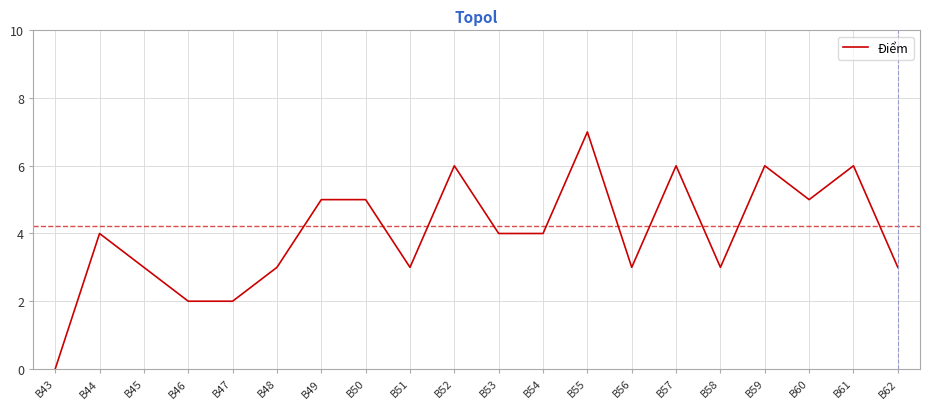

Is it true that the value at B60 is 7?

False